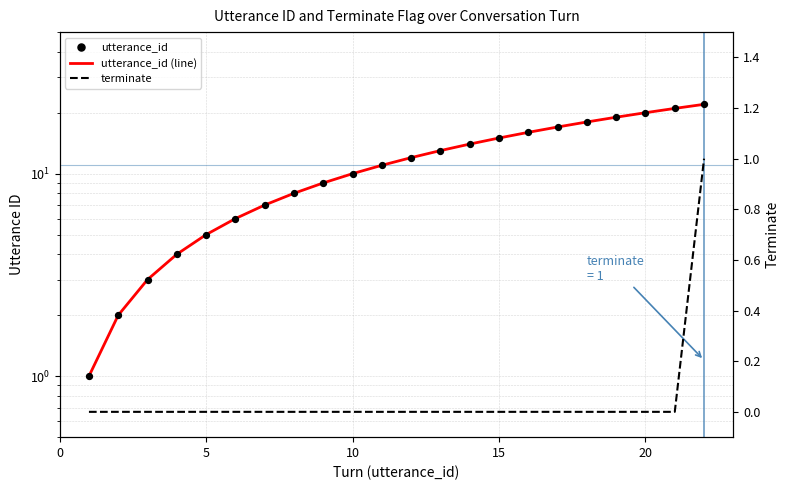

Which series reaches the maximum Y coordinate?

utterance_id (line)